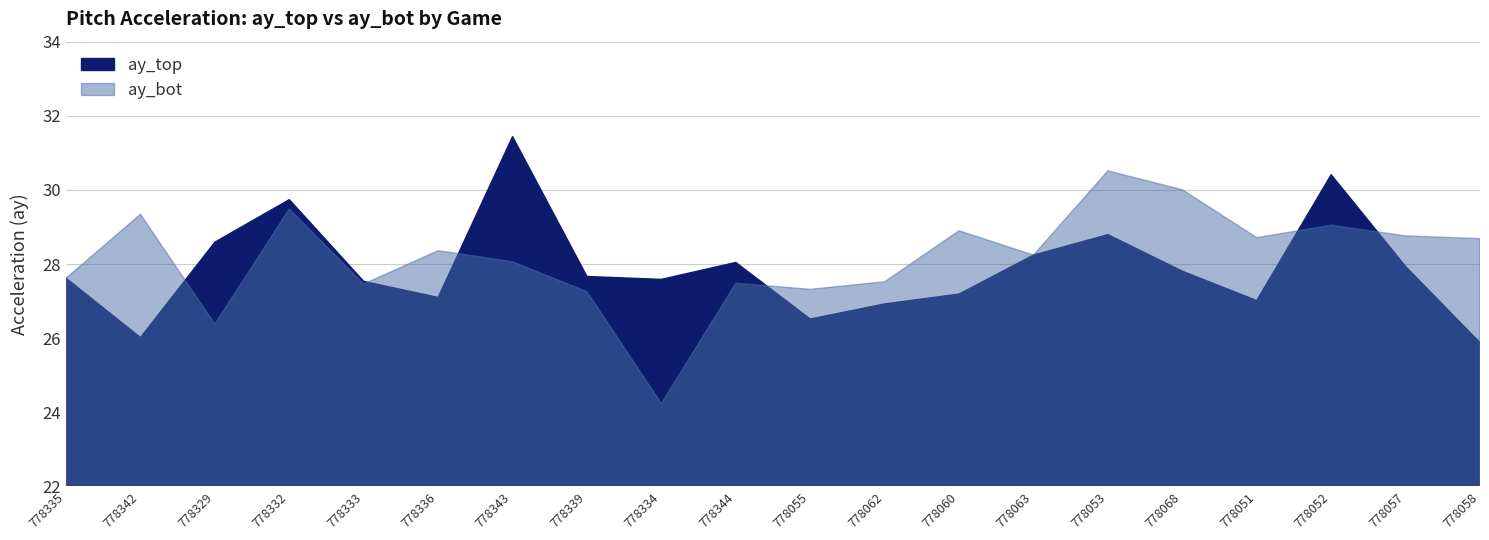

At which label does ay_top reach its peak?

778343